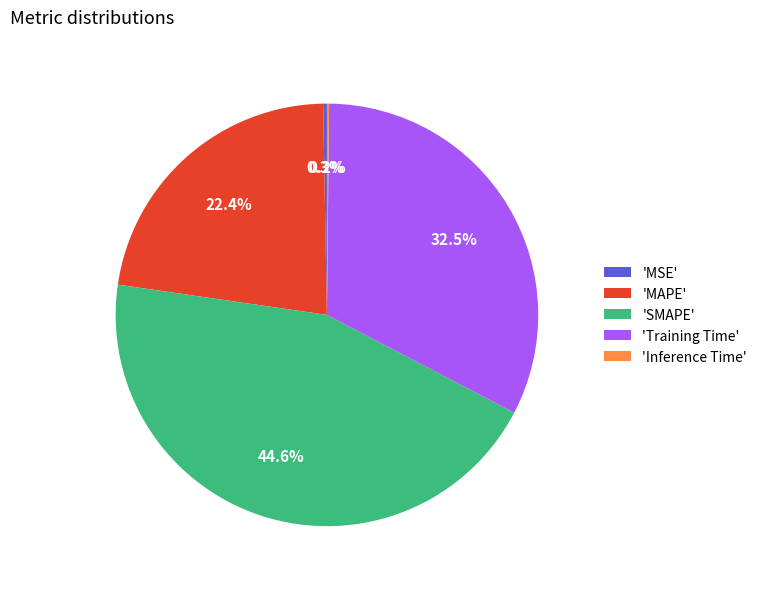

Approximately how many times larger is the value at 'SMAPE' compared to 'Training Time'?

1.4